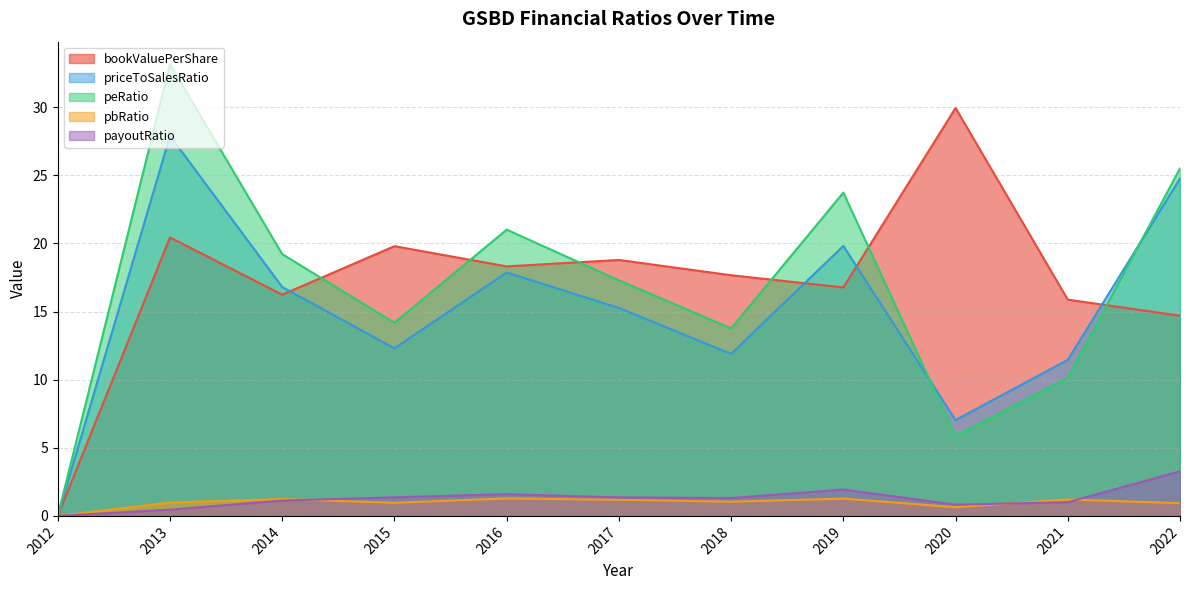

What is the value of the payoutRatio point at the 9th from the left?

0.8